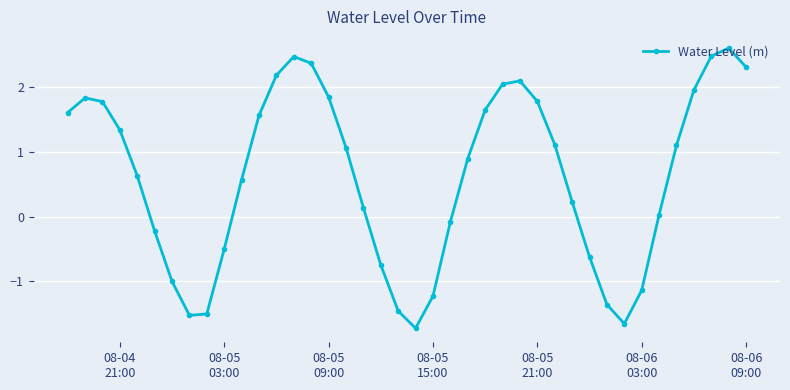

What is the difference between the maximum and minimum values?

4.3